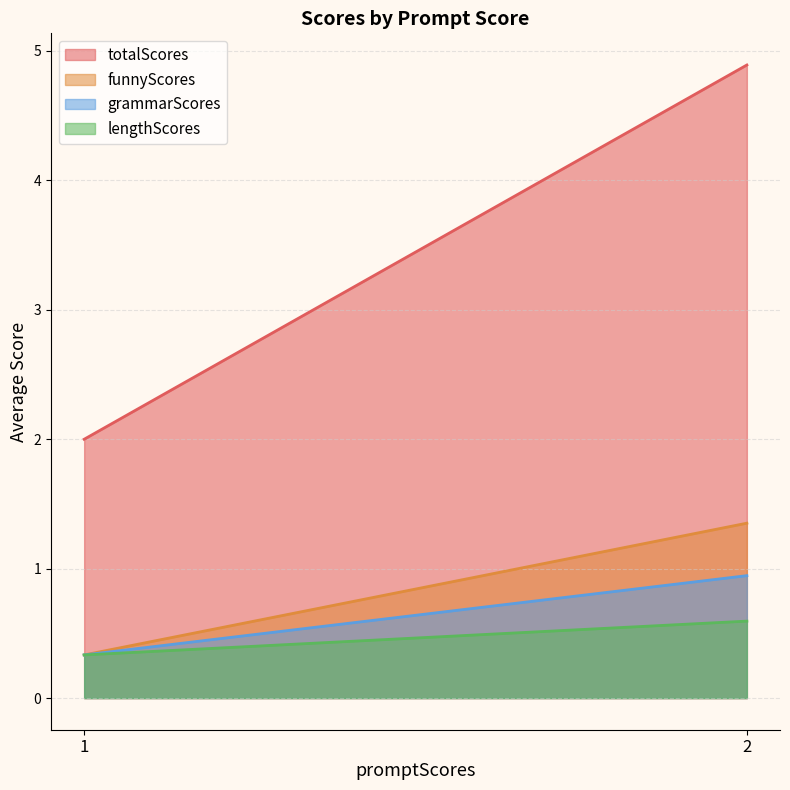

Is it true that grammarScores equals 1.2 at 3?

False